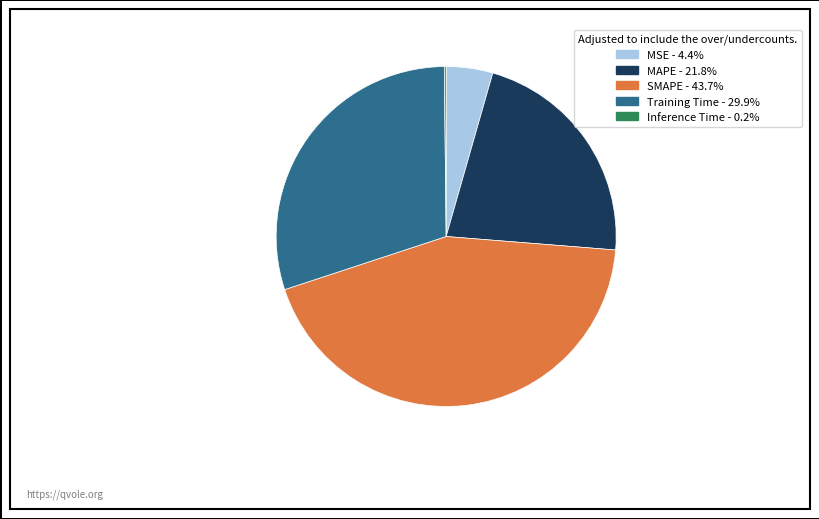

Do MSE - 4.4% and MAPE - 21.8% together represent more than half of the pie?

No